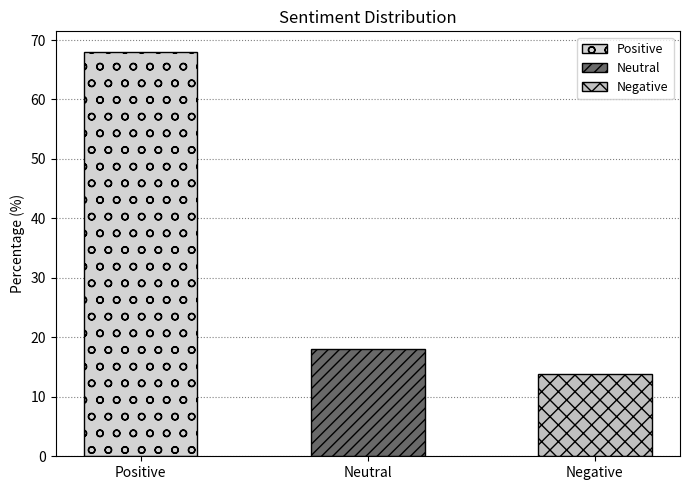

What is the difference between the values at Negative and Positive?

54.2